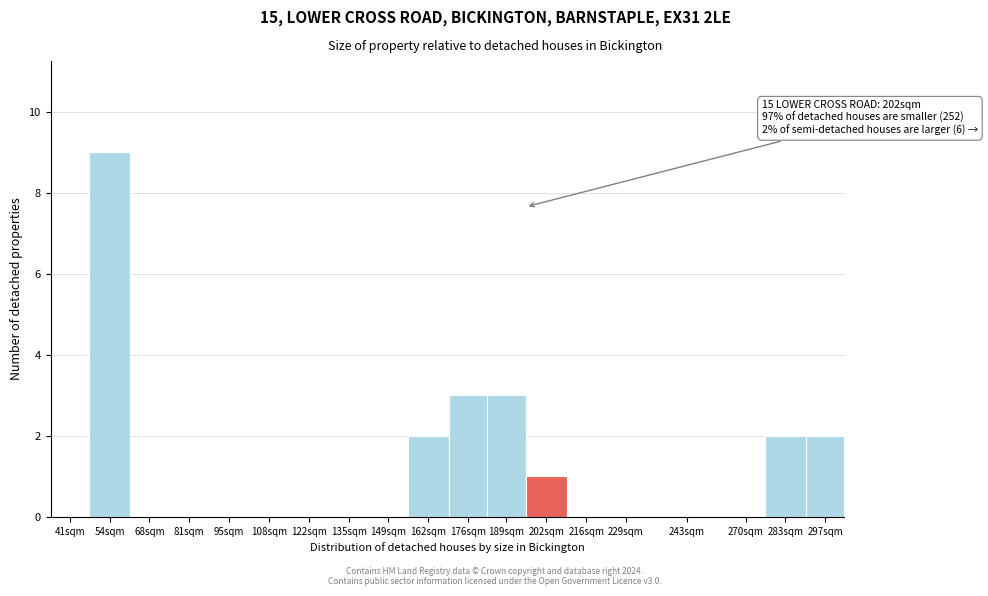

Reading right to left, what are all the values shown in this chart?

297sqm=2	283sqm=2	270sqm=0	243sqm=0	229sqm=0	216sqm=0	202sqm=1	189sqm=3	176sqm=3	162sqm=2	149sqm=0	135sqm=0	122sqm=0	108sqm=0	95sqm=0	81sqm=0	68sqm=0	54sqm=9	41sqm=0